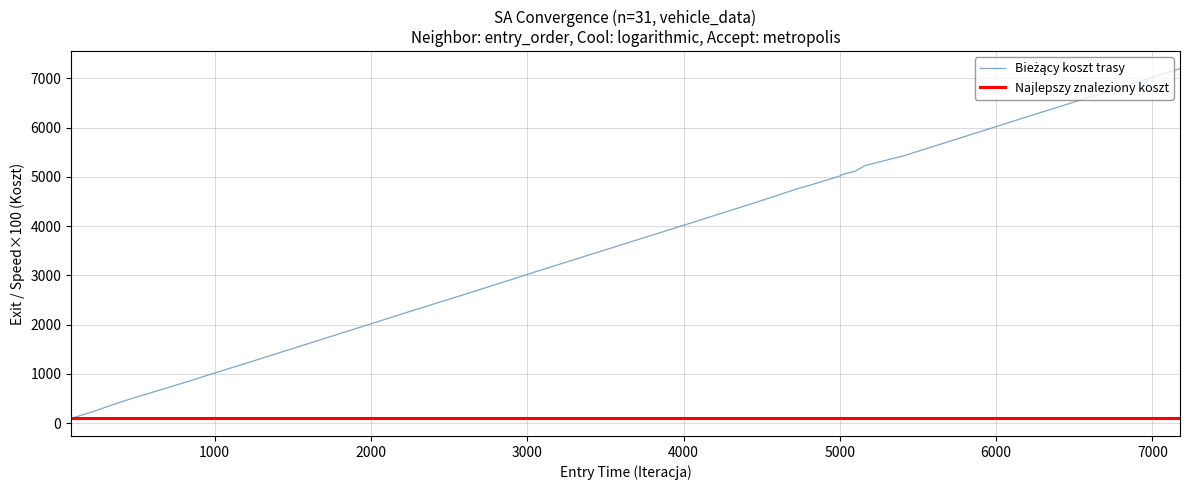

What is the maximum value shown in the chart?

7194.9